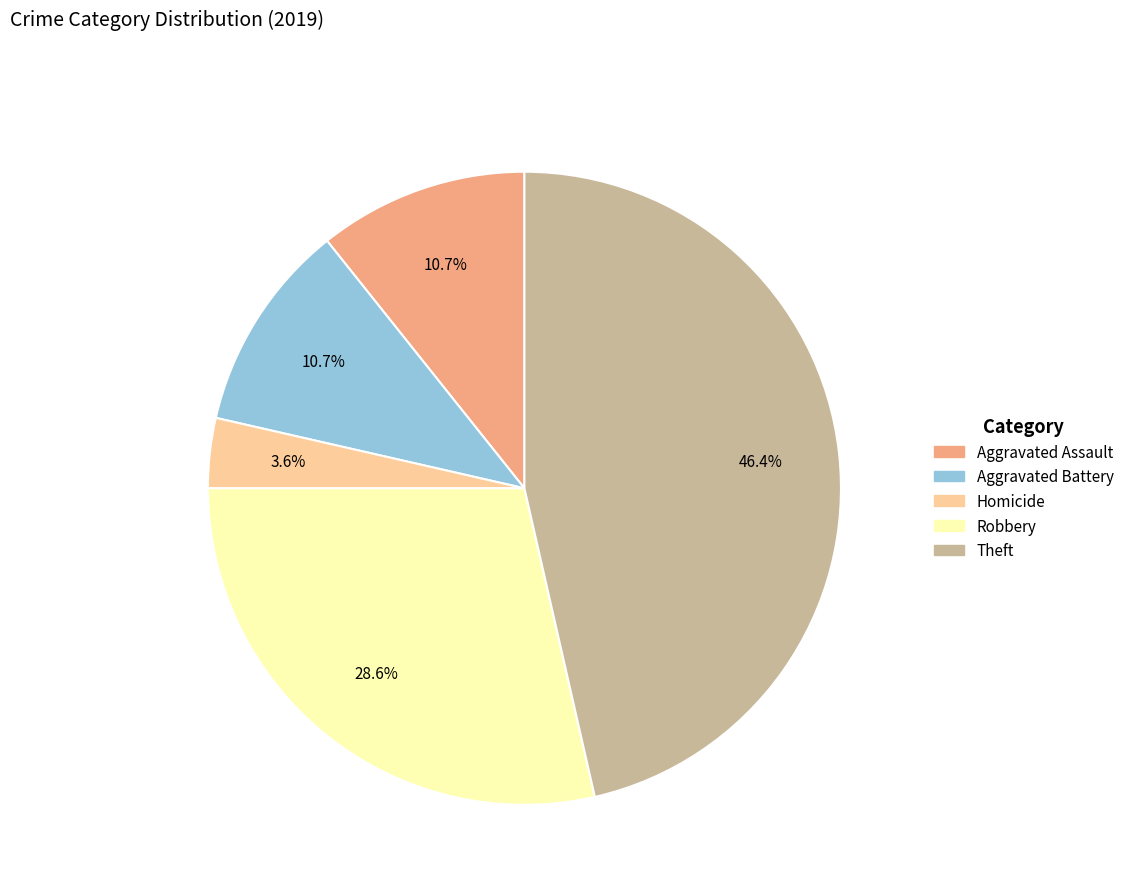

Count the number of slices in the pie.

5